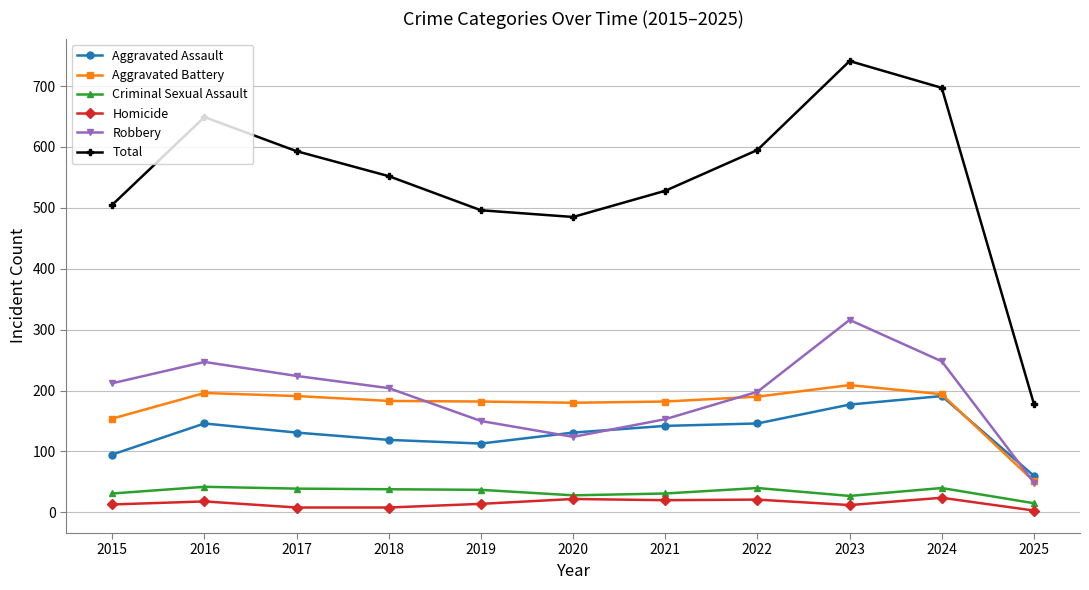

What is the sum of the Aggravated Battery values at 2018 and 2016?

379